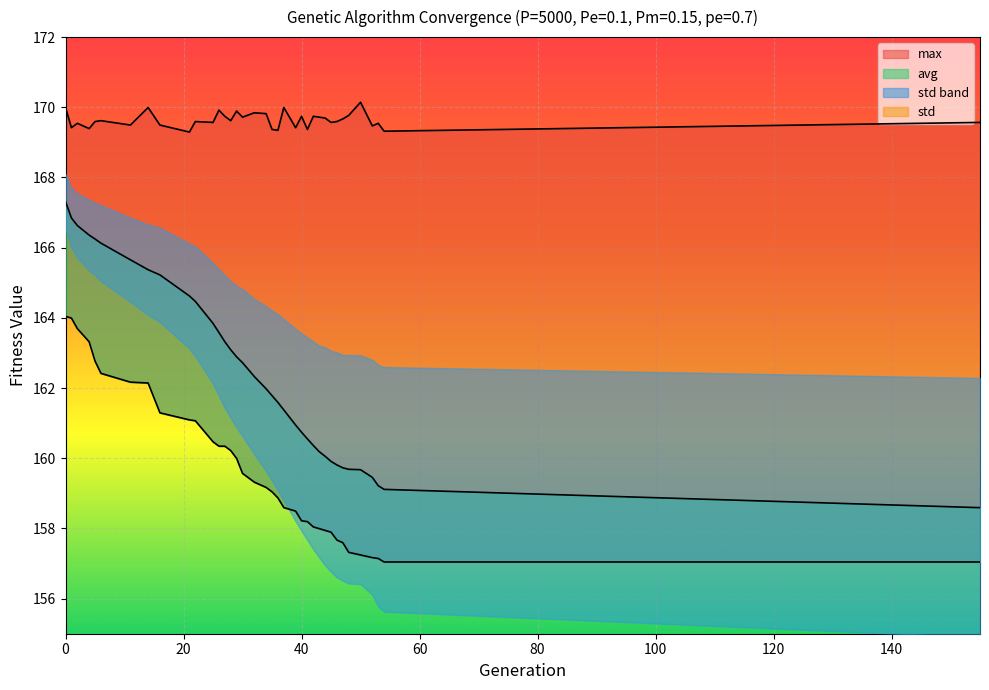

Which has a higher value, 40 or 36?

36